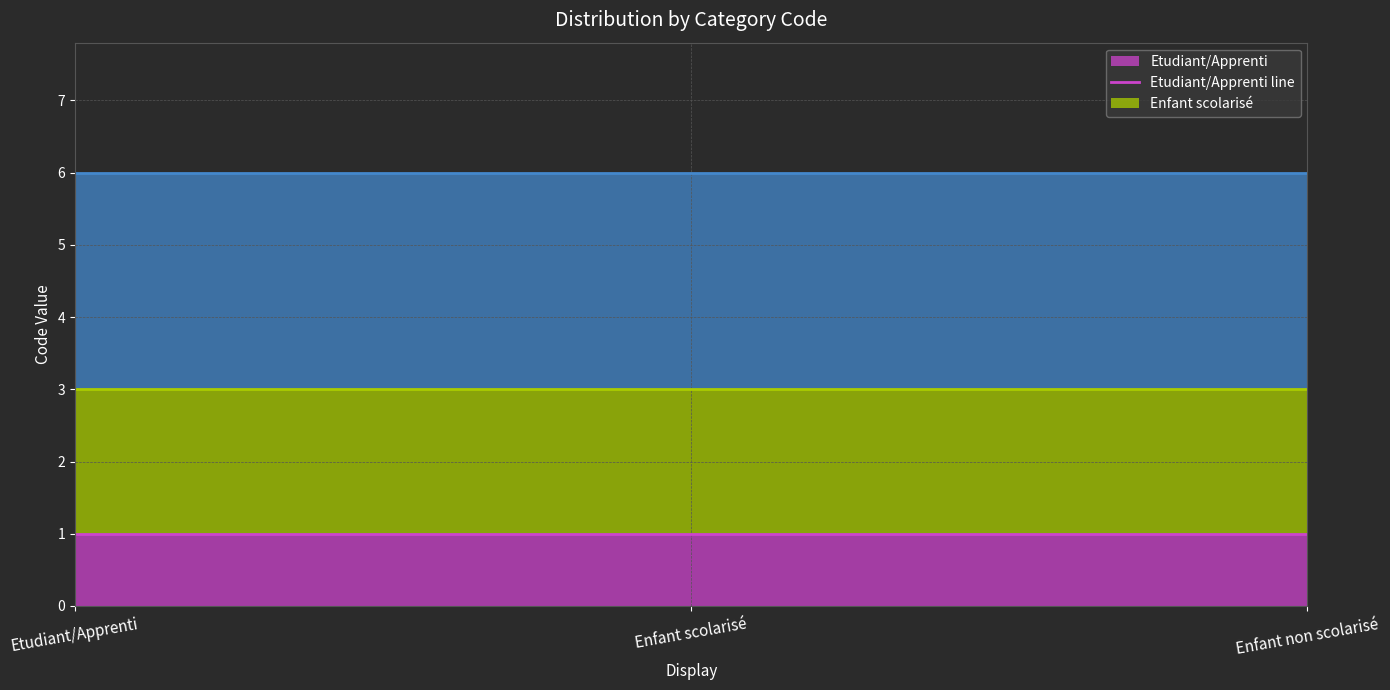

The value of Enfant scolarisé line at Enfant scolarisé is 2. True or false?

False